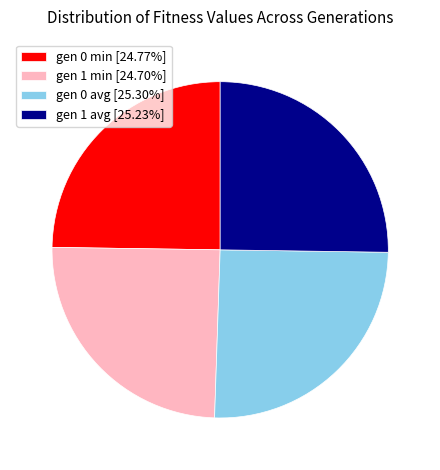

Is gen 0 avg [25.30%] the majority of the pie?

No